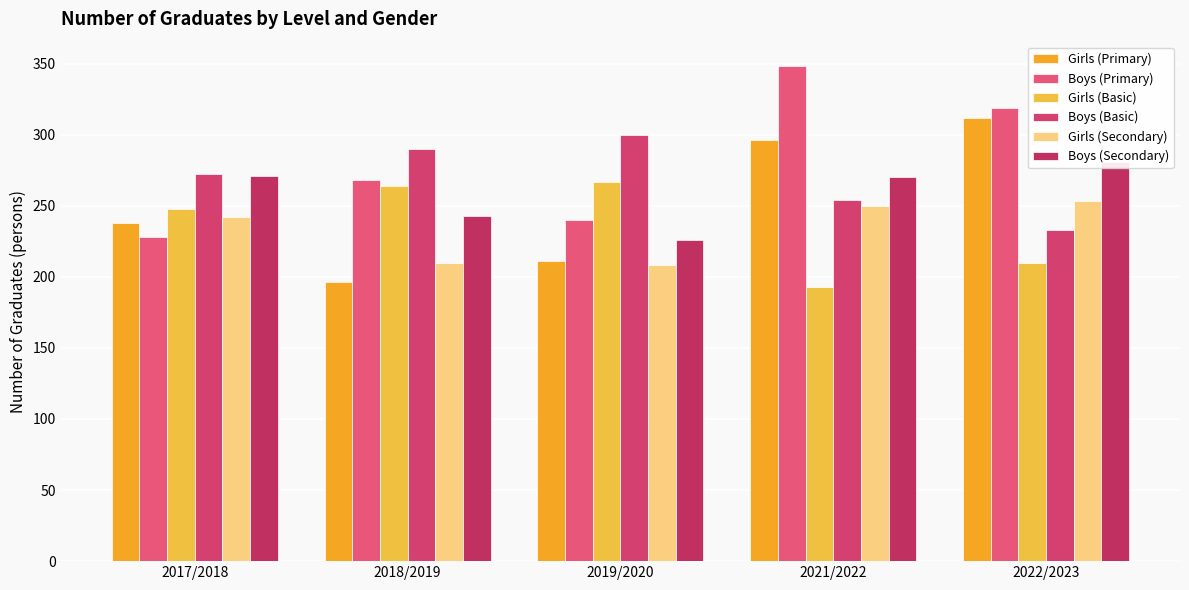

Between 2019/2020 and 2021/2022, which series saw the biggest shift?

Boys (Primary)